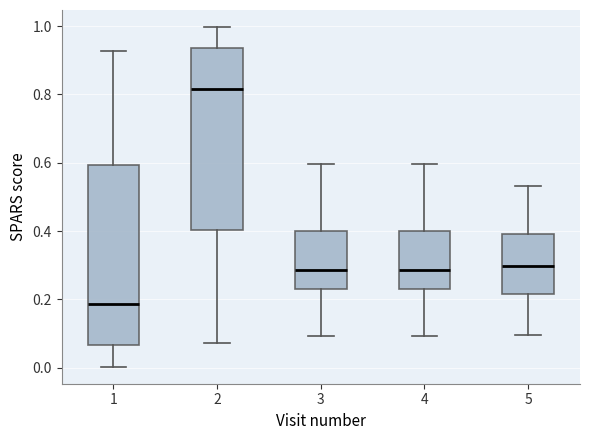

Which box's median line is the lowest?

1